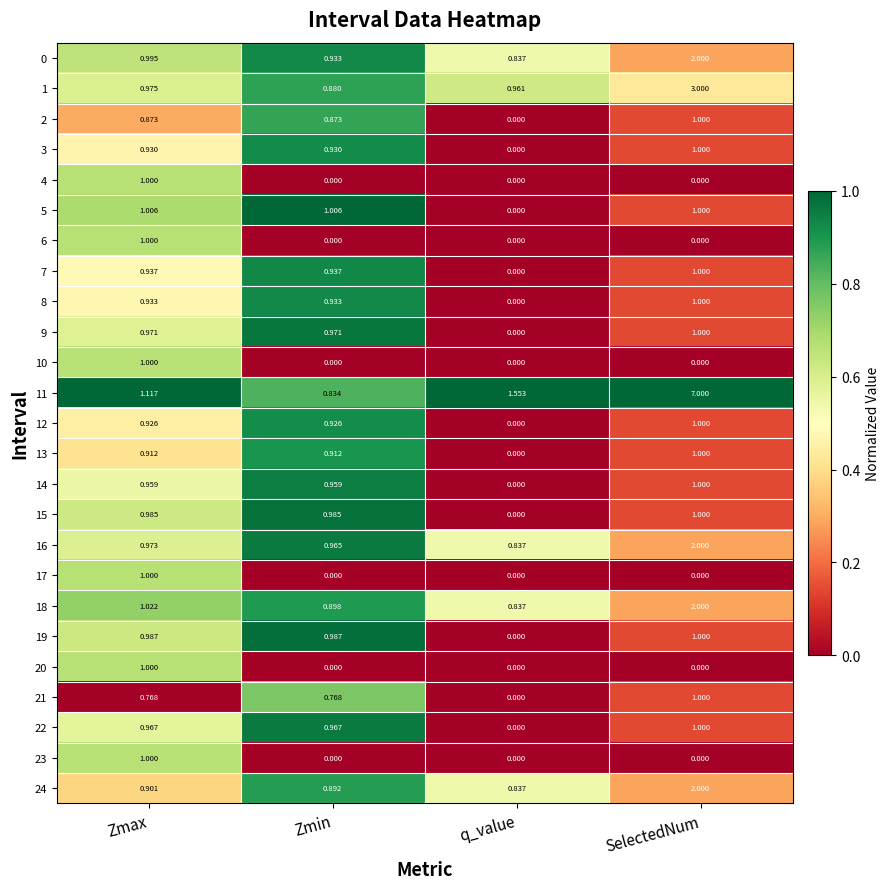

Which category has the highest value in the 12 series?

SelectedNum